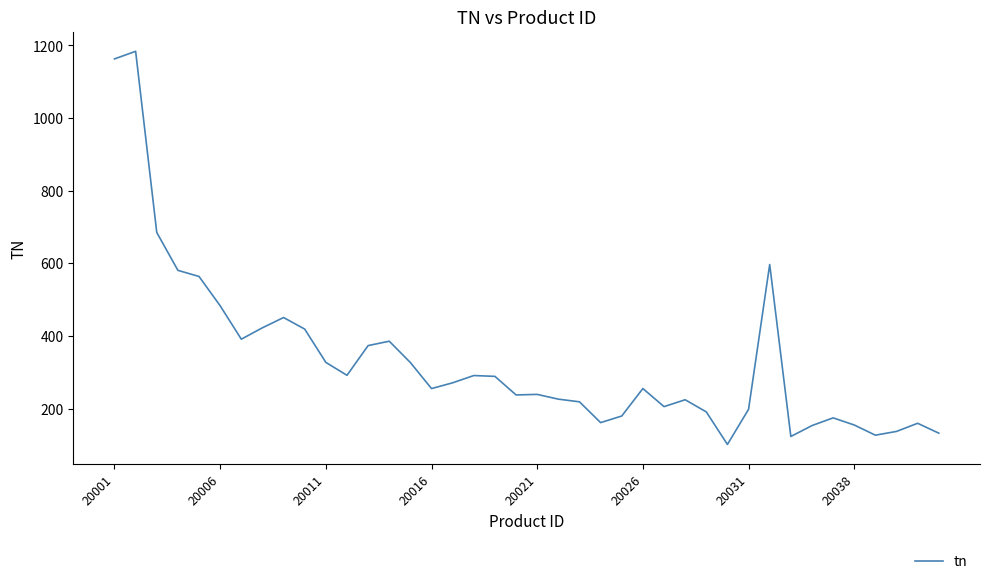

What is the smallest value displayed?

101.1